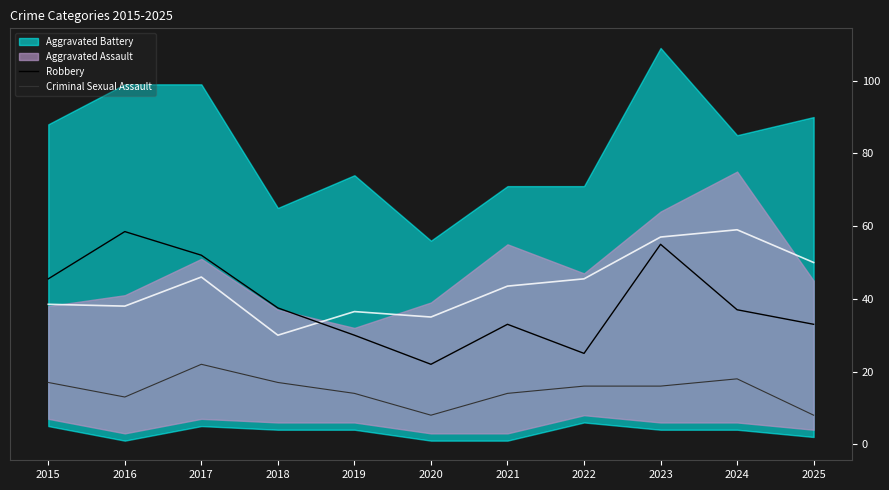

What is the lowest value of the Criminal Sexual Assault series?

8.0